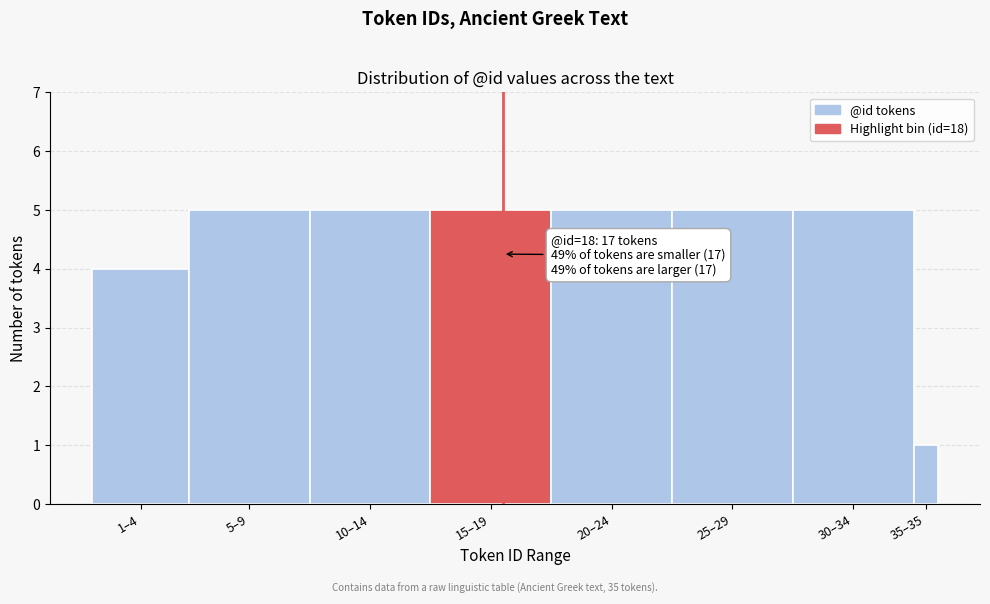

Reading left to right, transcribe all the data shown in this chart.

4	5	5	5	5	5	5	1